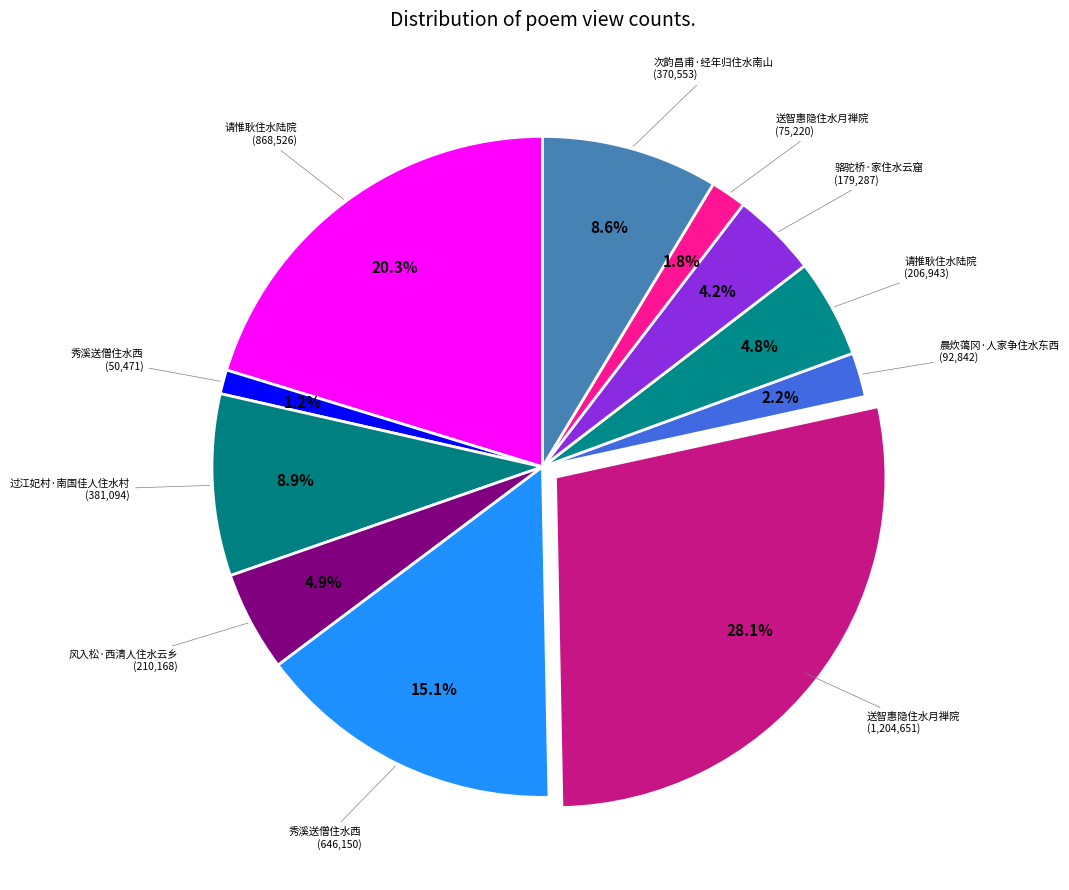

Which slice is the smallest?

秀溪送僧住水西